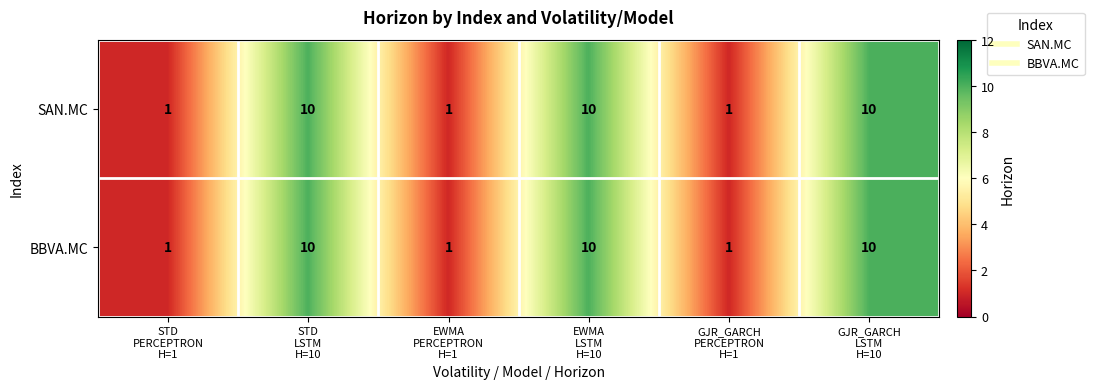

What is the difference between the maximum and second lowest values in the SAN.MC series?

9